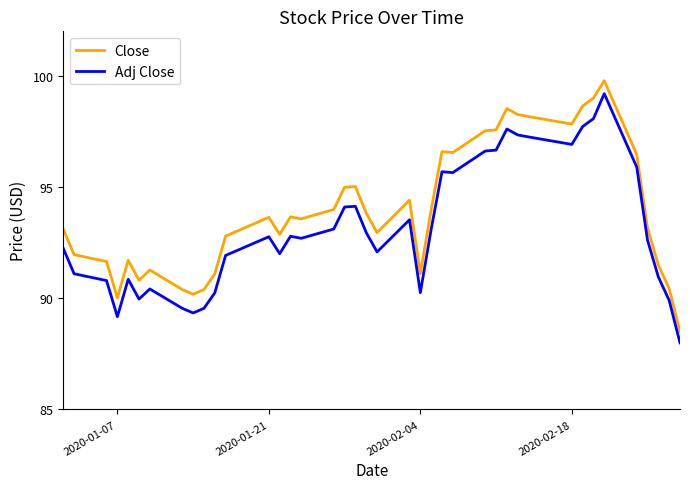

Which series has the largest total across all categories?

Close